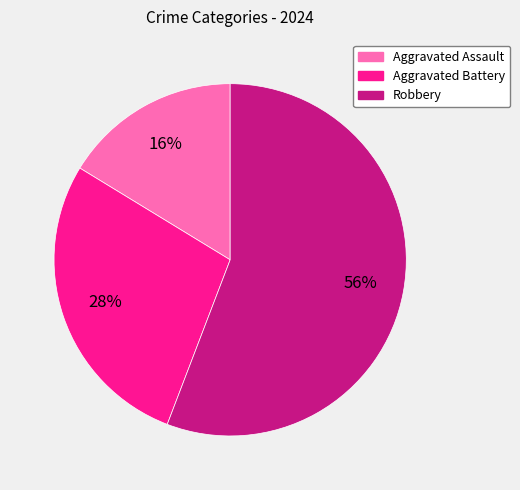

To the nearest percent, what is the difference between the largest and smallest slice percentages?

40%